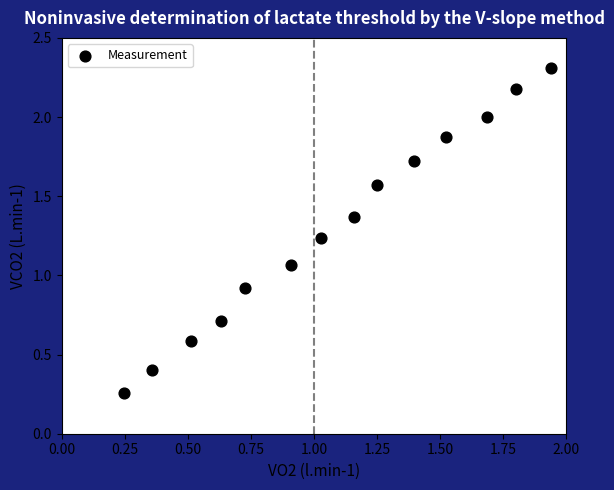

What is the range of Y values (max minus min)?

2.1